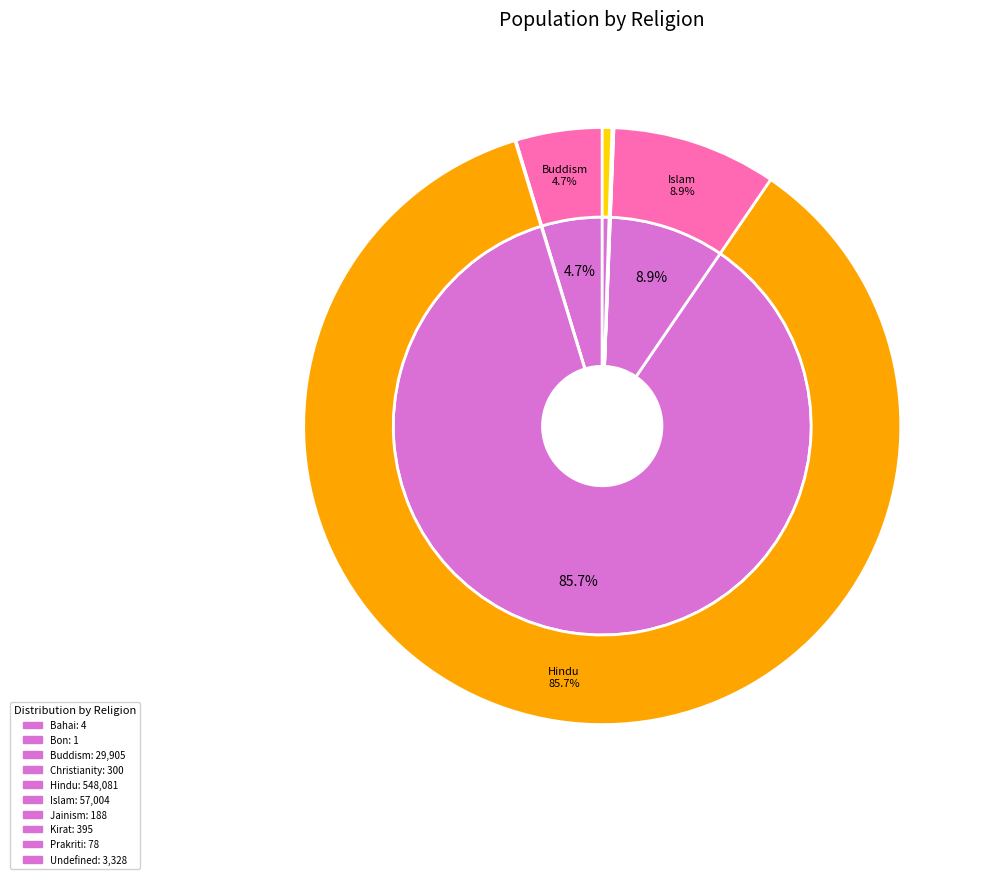

To the nearest percent, what is the difference between the largest and smallest slice percentages?

86%